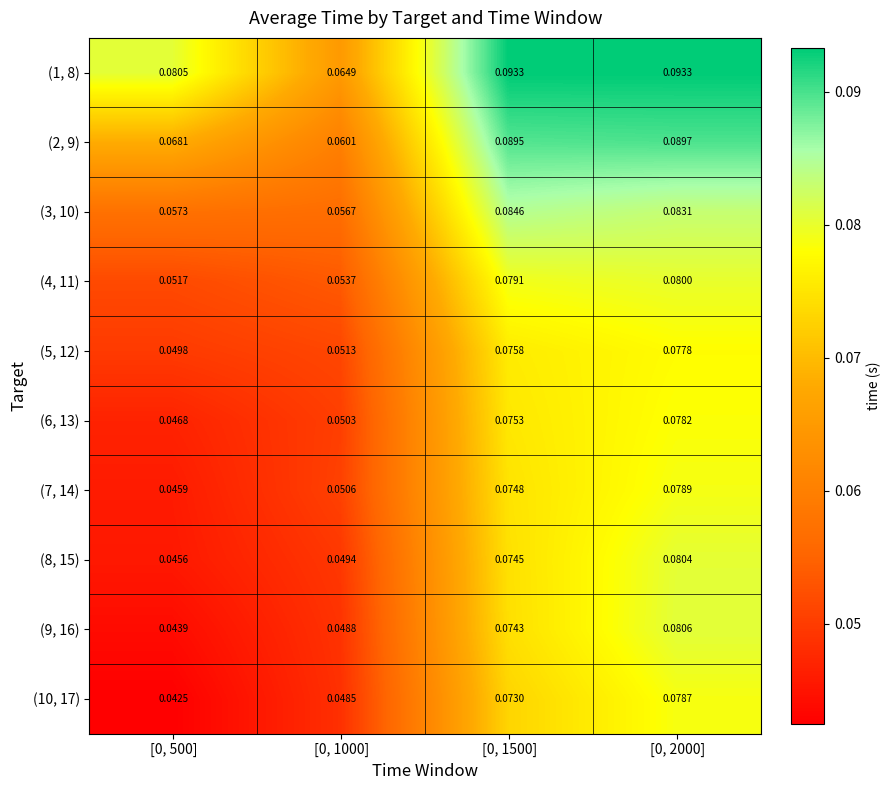

Is the value of (2, 9) at [0, 1000] greater than the value of (3, 10) at [0, 500]?

Yes